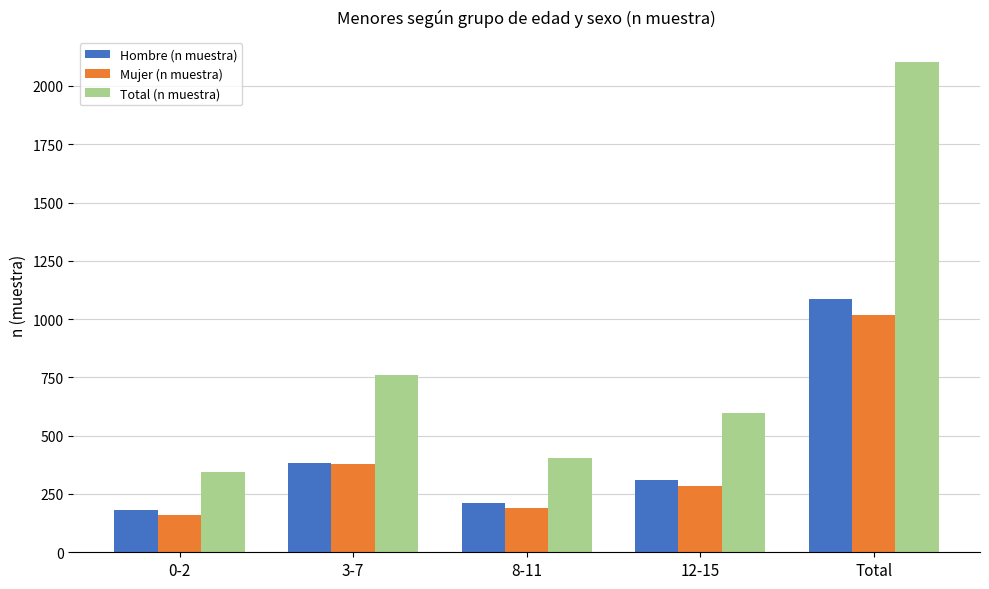

At which label is Total (n muestra) closest to 1224?

3-7